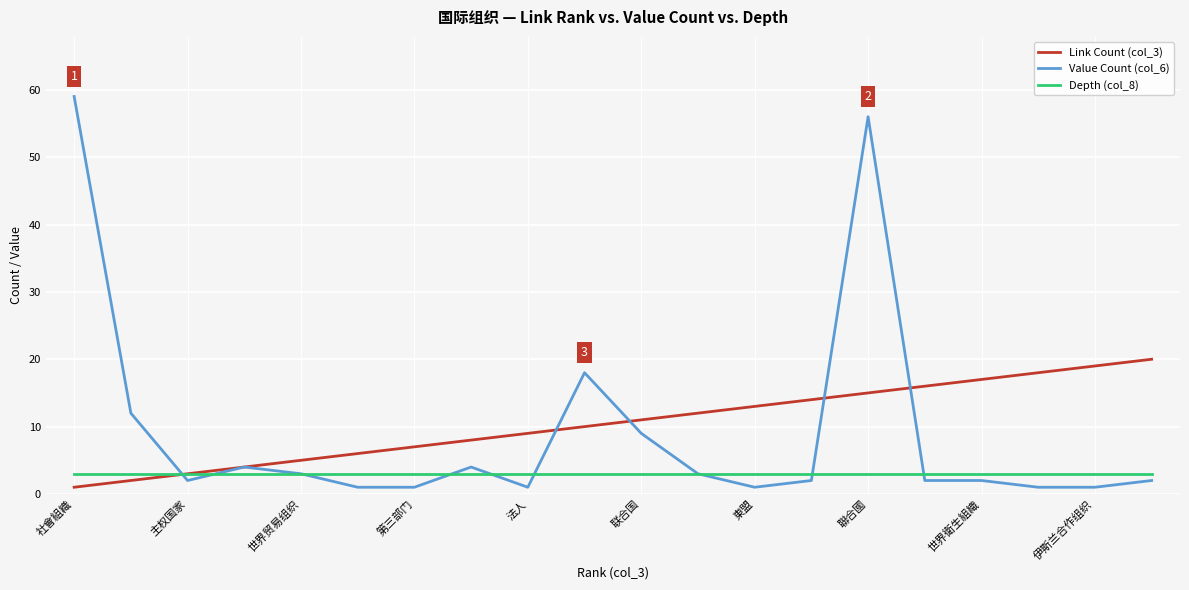

List the series in order of their overall mean, highest first.

Link Count (col_3), Value Count (col_6), Depth (col_8)